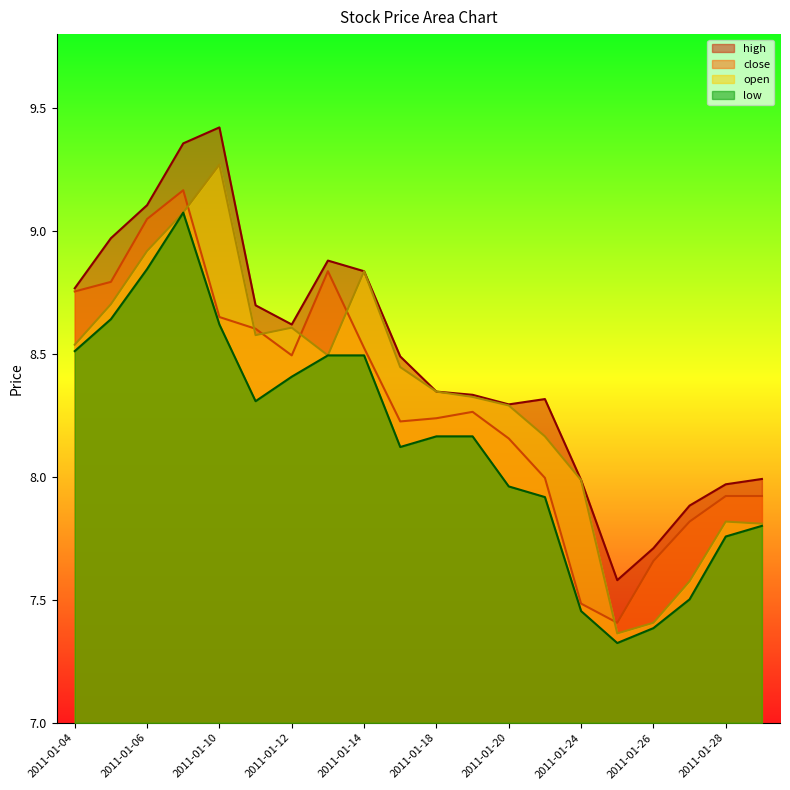

What is the difference between the maximum and minimum values in the low series?

1.7